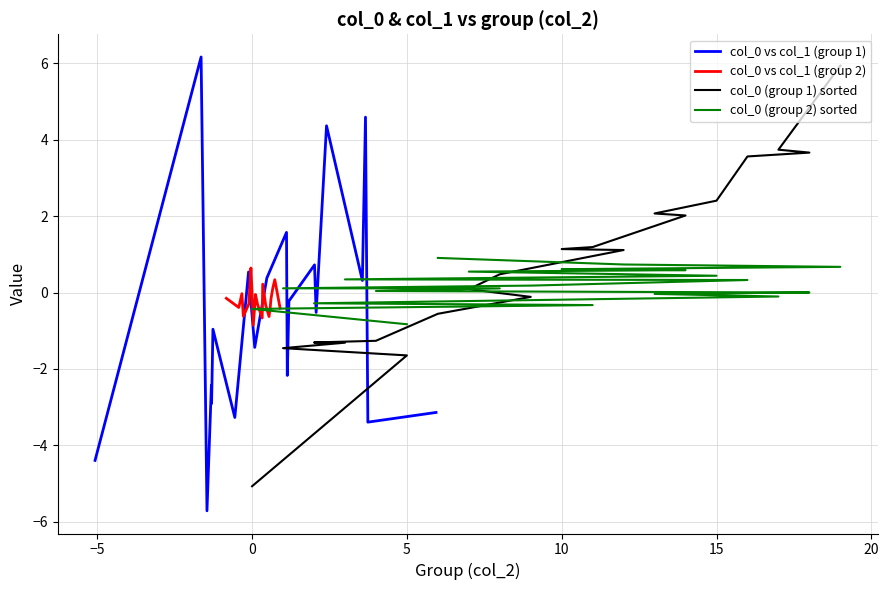

What is the approximate value of col_0 (group 1) sorted at 0?

-5.1